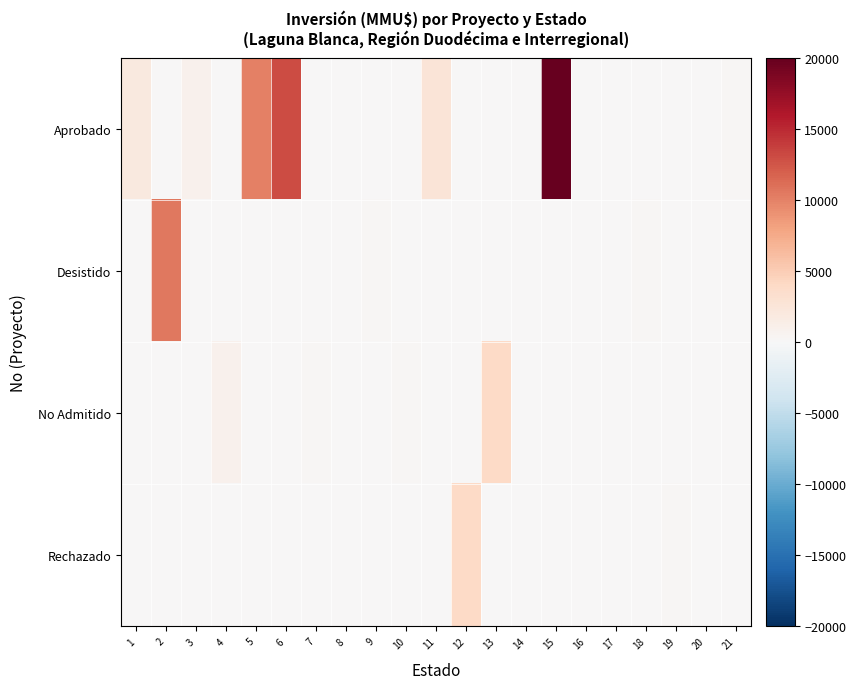

At 4, list the series in order from smallest to largest.

Aprobado, Desistido, Rechazado, No Admitido